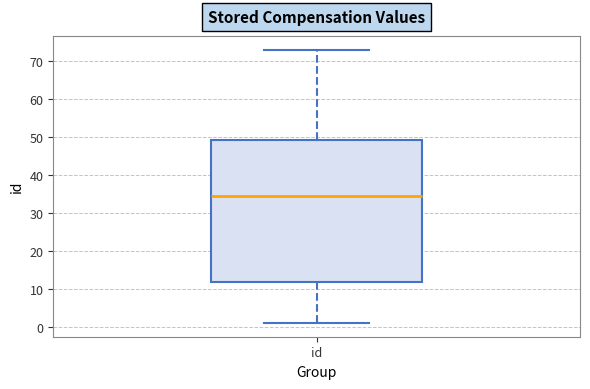

Read this box plot against the y-axis: the position of the median line, the range covered by the box, and the ends of both whiskers. The values are not printed on the chart, so give them approximately, as read against the axis.

median 35, box 12 to 49, whiskers 1 to 73